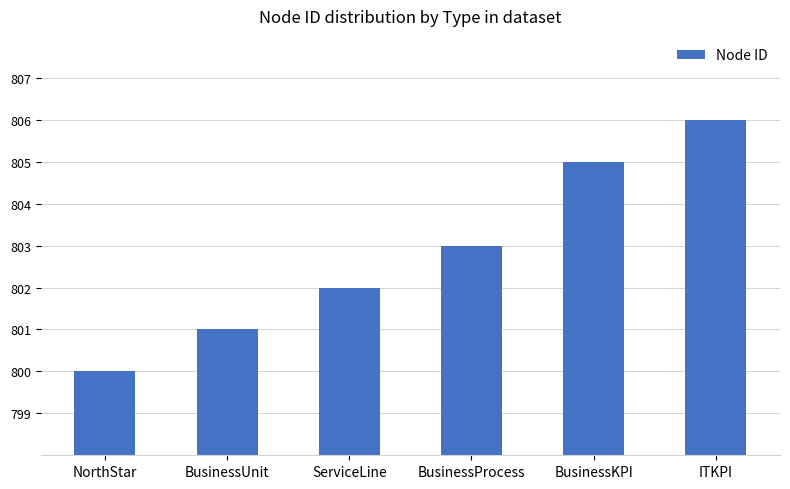

What value does the data have at BusinessKPI?

805